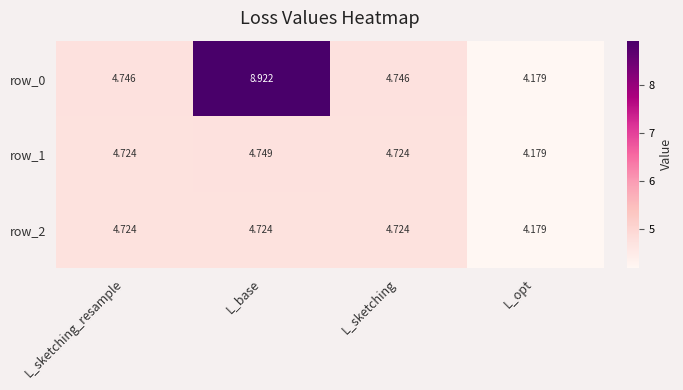

Which series has the widest spread of values?

row_0